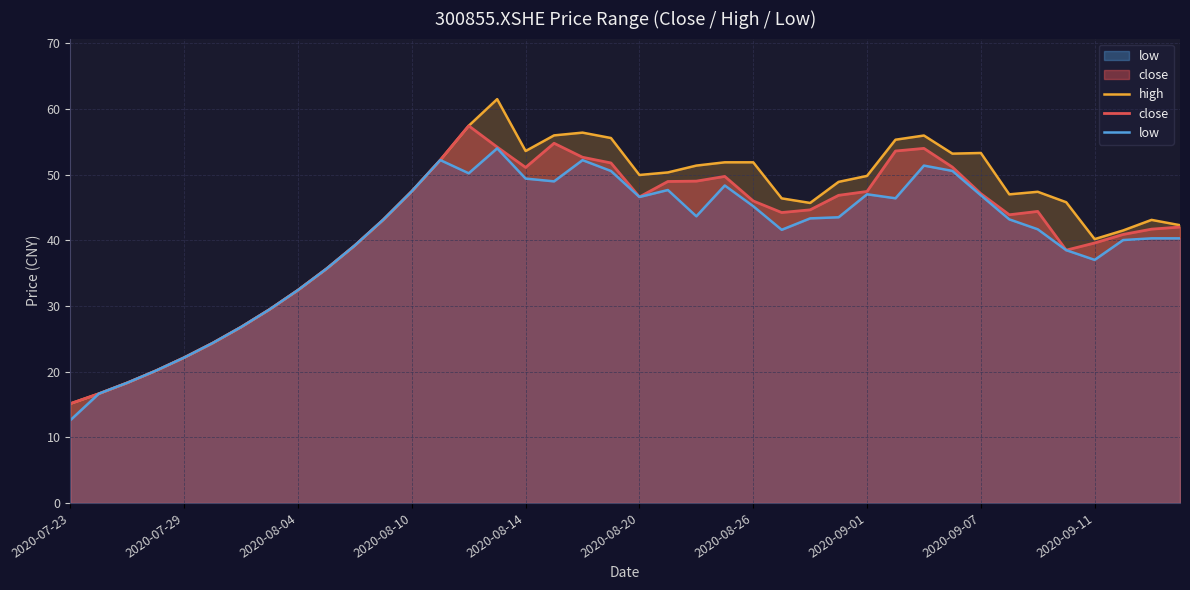

What is the minimum value for close?

15.1